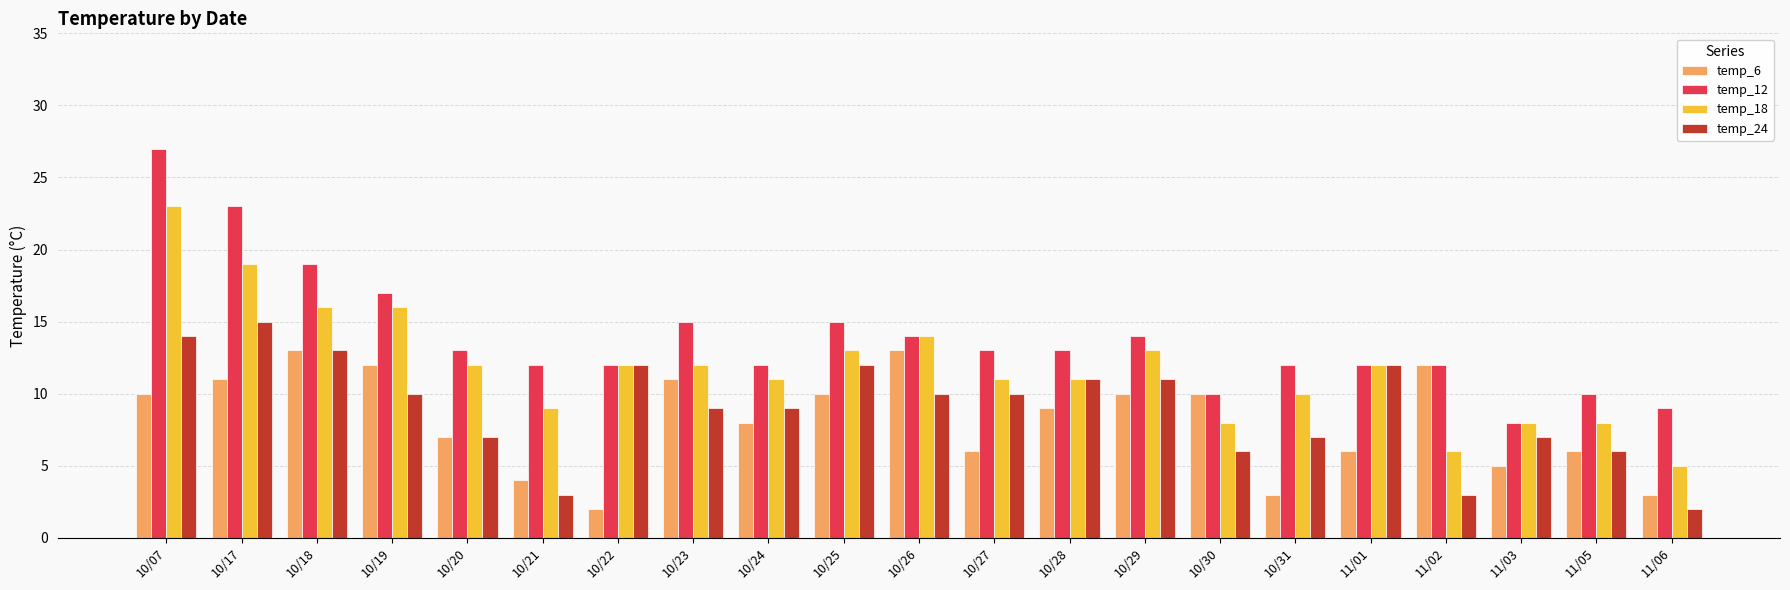

What is the difference between the highest and lowest values at 10/26?

4